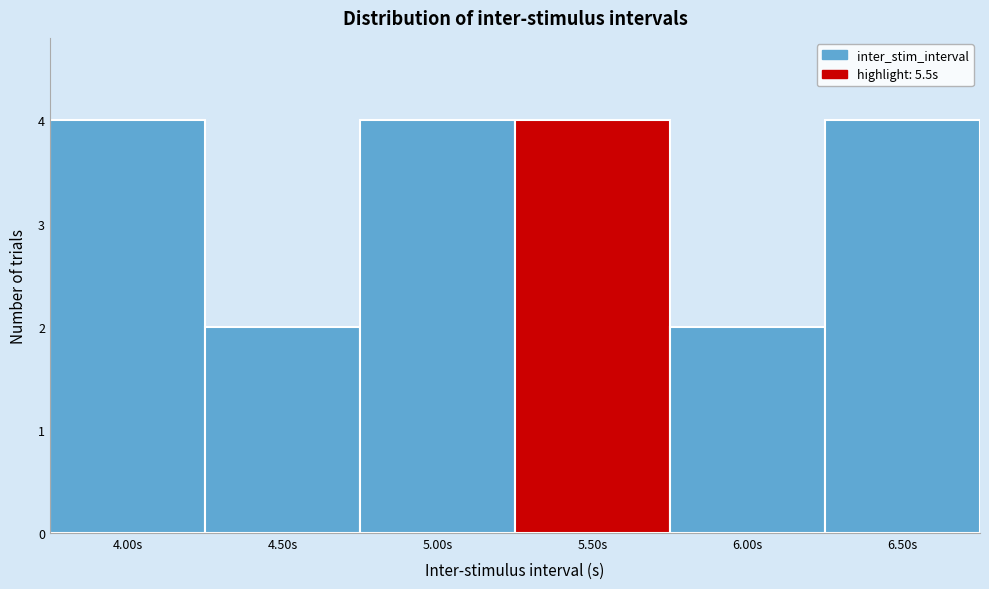

What is the height of the bar covering 4.25 to 4.75 on the x-axis? The values are not printed on the chart, so give them approximately, as read against the axis.

2